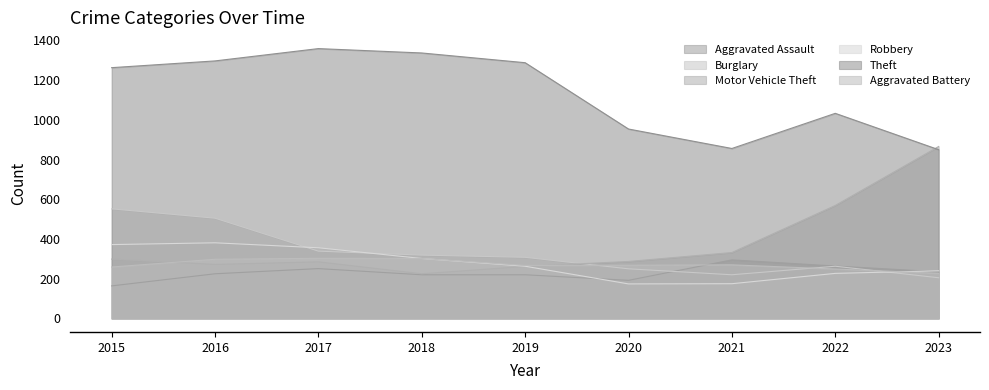

What is the lowest value of the Robbery series?

174